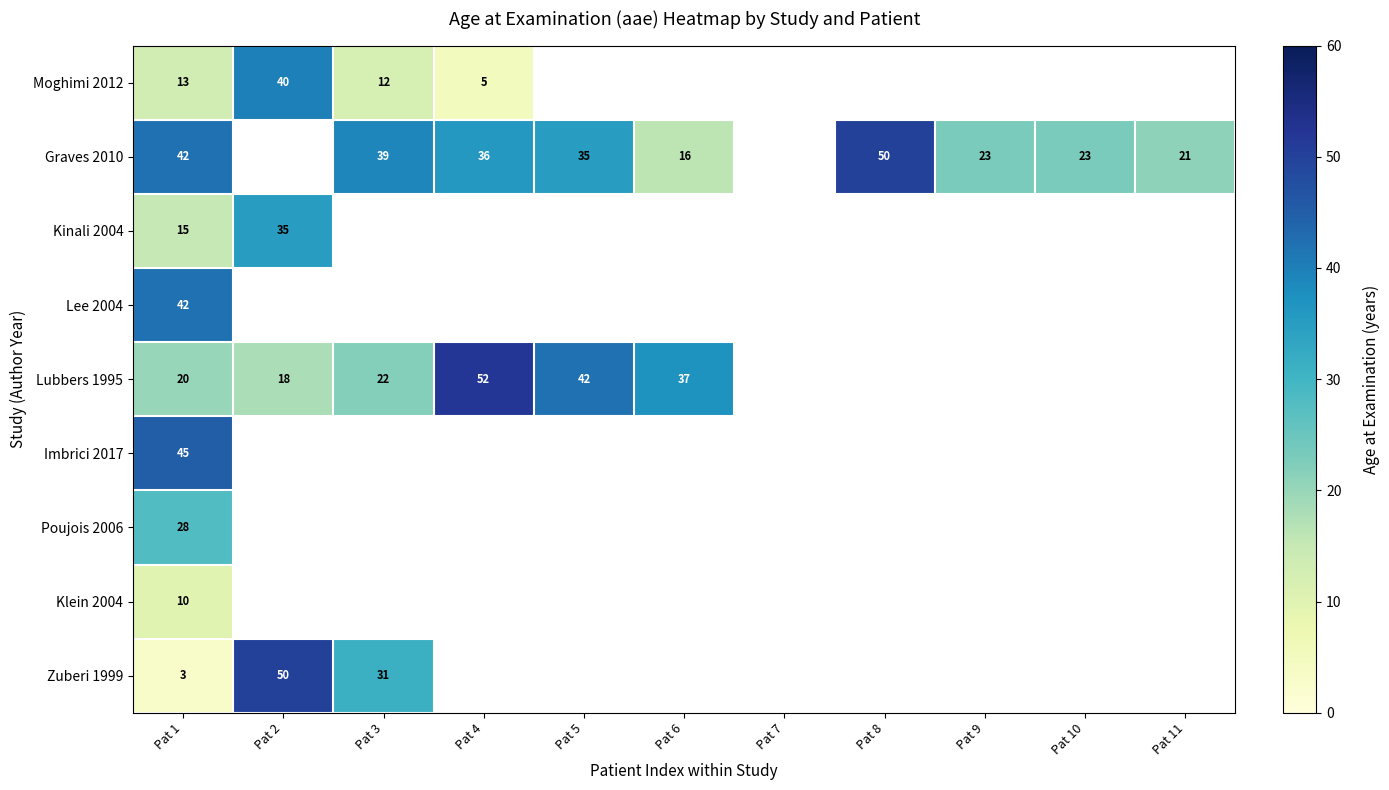

At which category does the chart reach its minimum across all series?

Pat 1